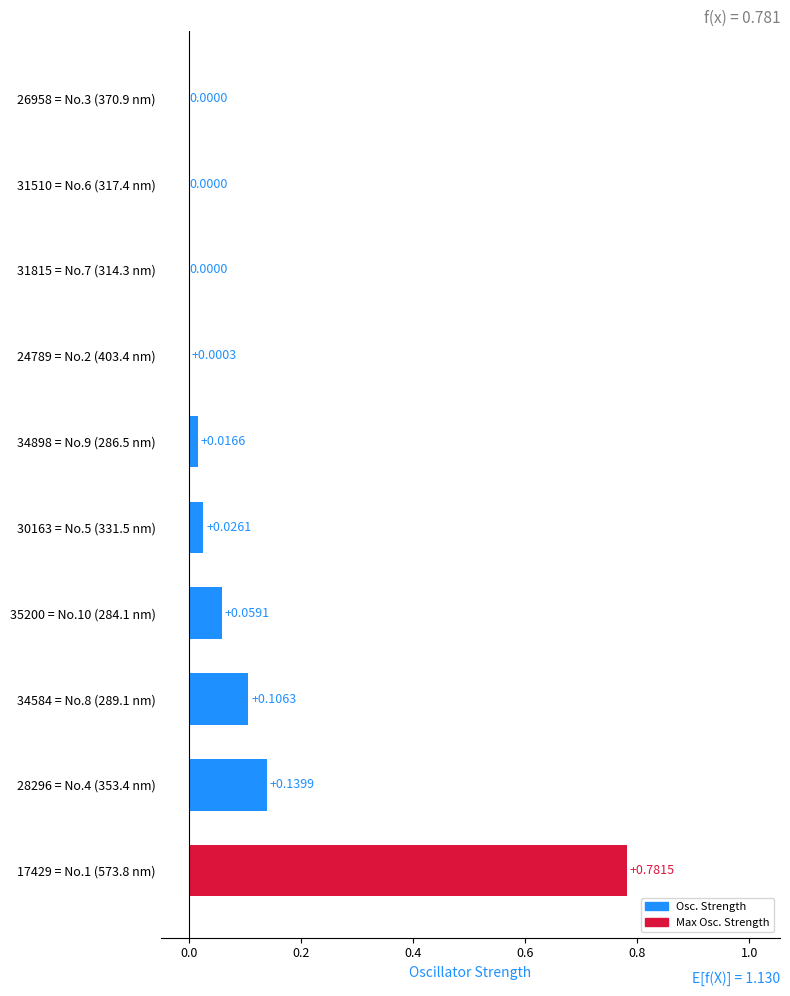

What is the sum of all values?

1.1